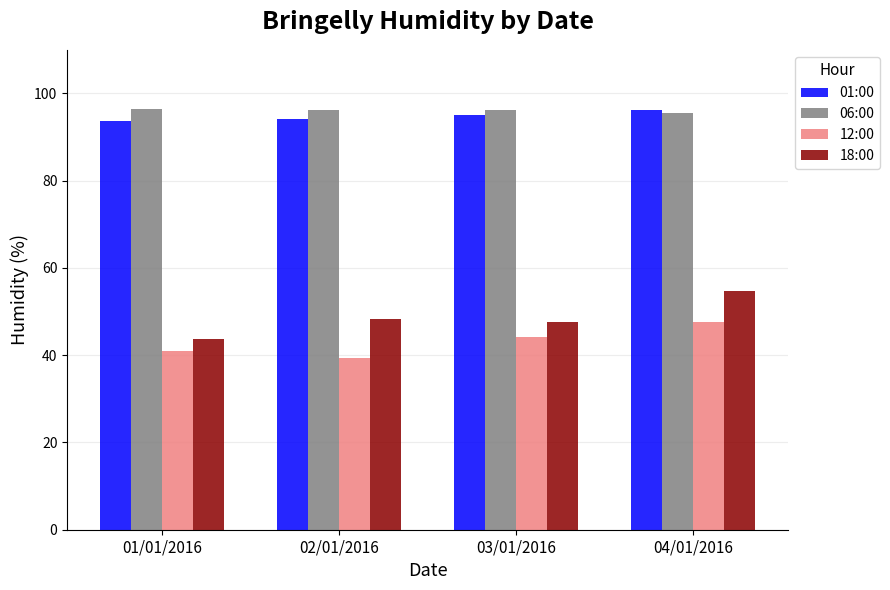

Which series has the largest total across all categories?

06:00